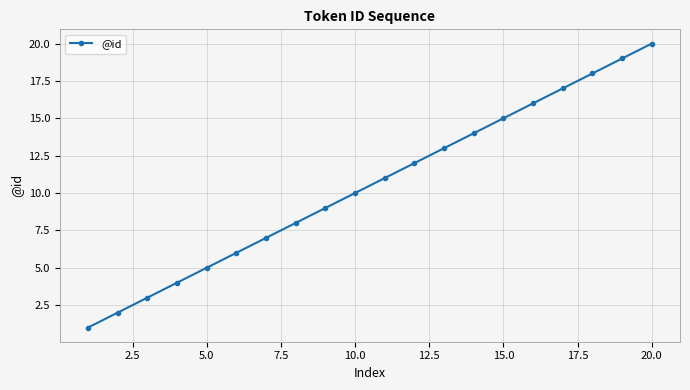

What is the difference between the second highest and minimum values?

18